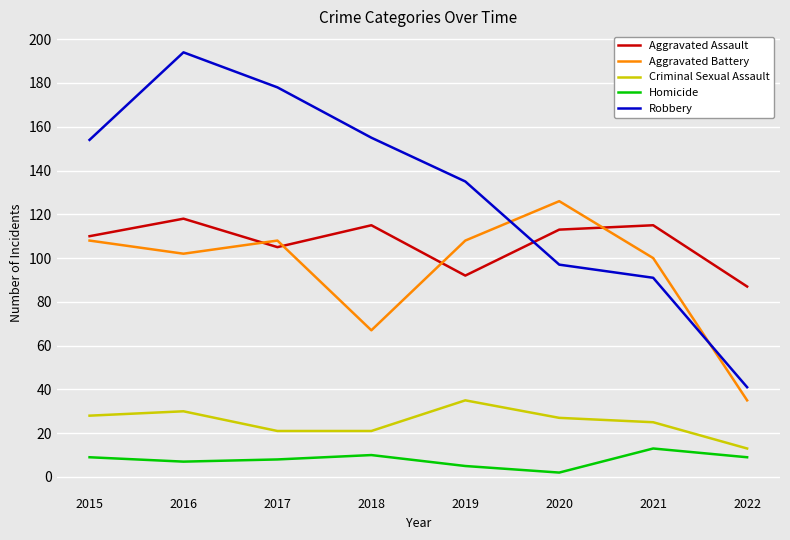

What is the difference between the highest and lowest values at 2019?

130